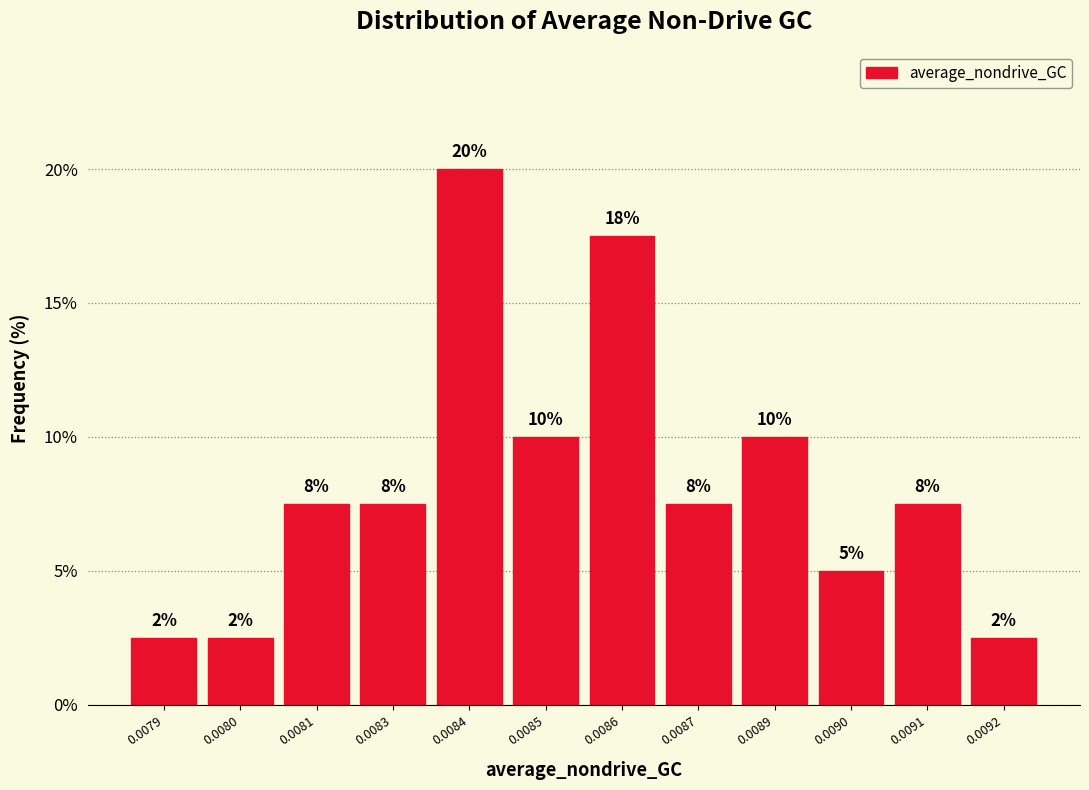

Does the chart contain any negative values?

No